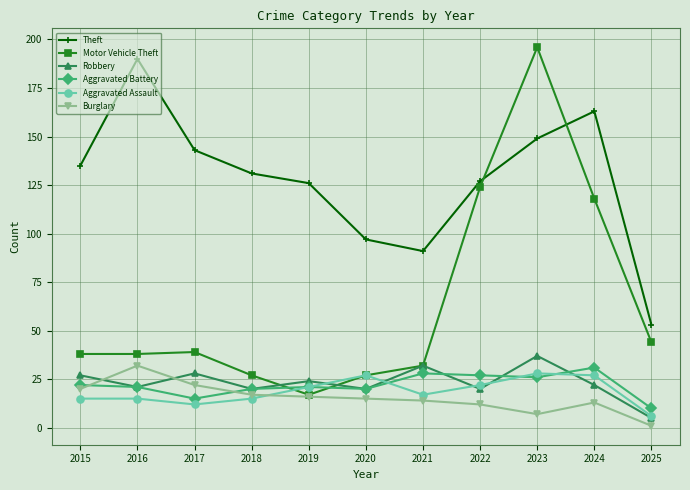

Which label corresponds to the smallest value in the chart?

2025